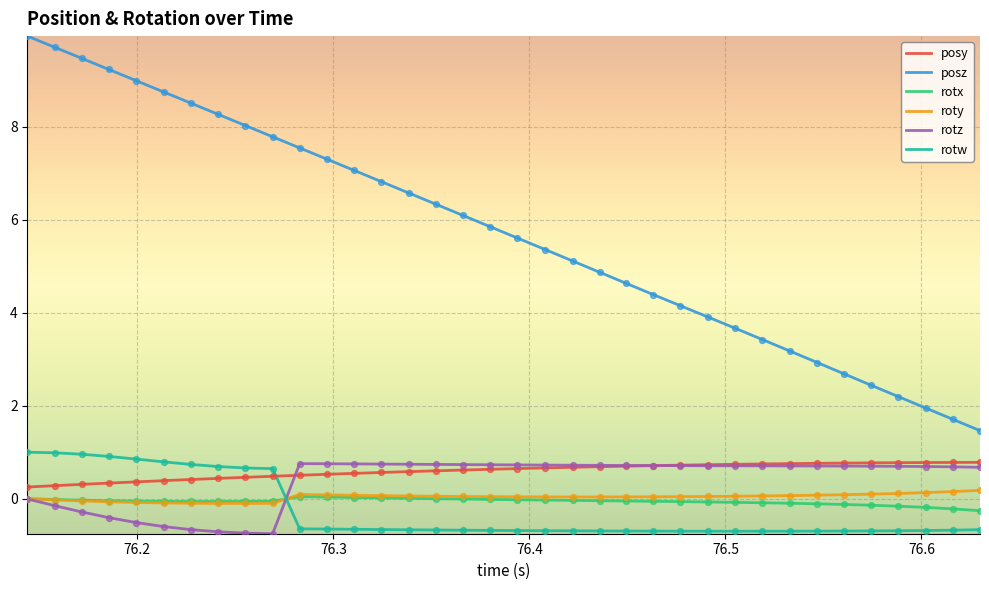

Which series has the largest total across all categories?

posz